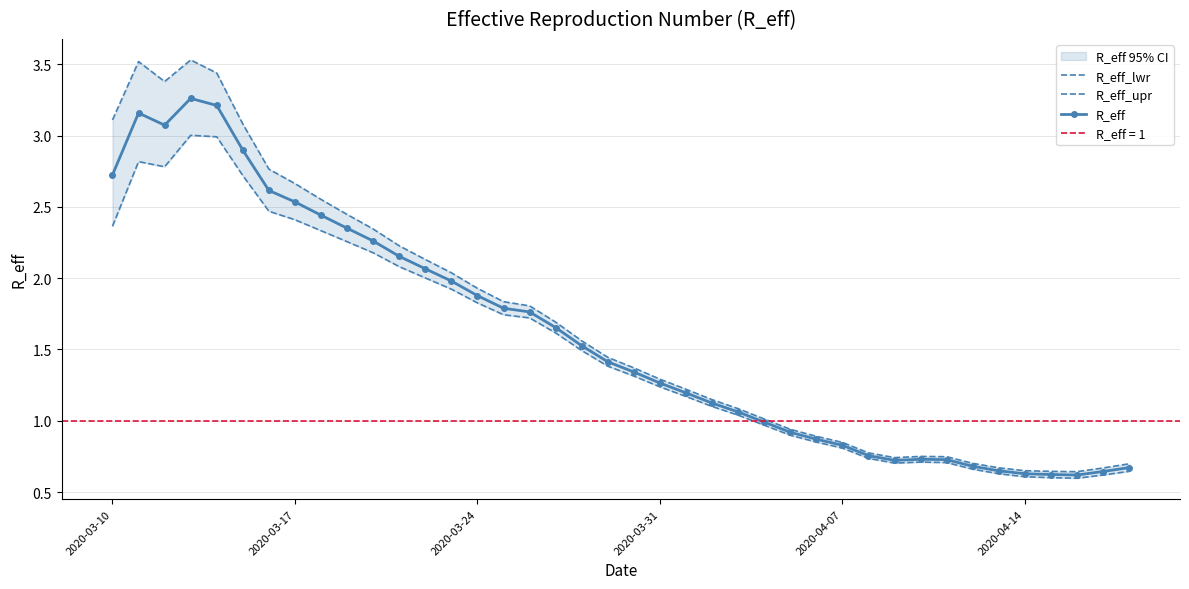

True or false: R_eff_upr and R_eff_lwr intersect in this chart.

False